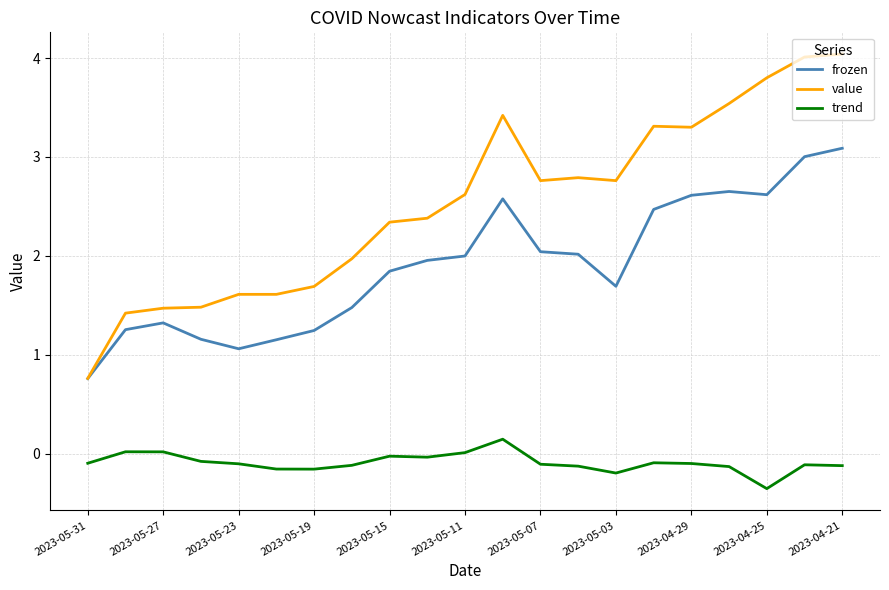

What is the highest value of the frozen series?

3.1